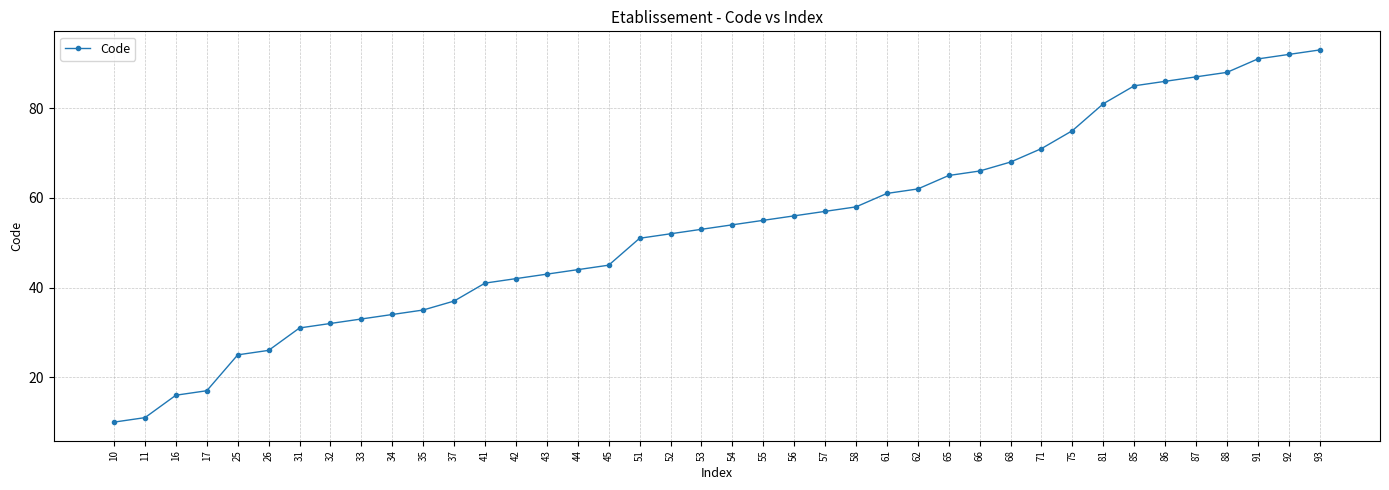

What is the difference between the maximum and minimum values?

83